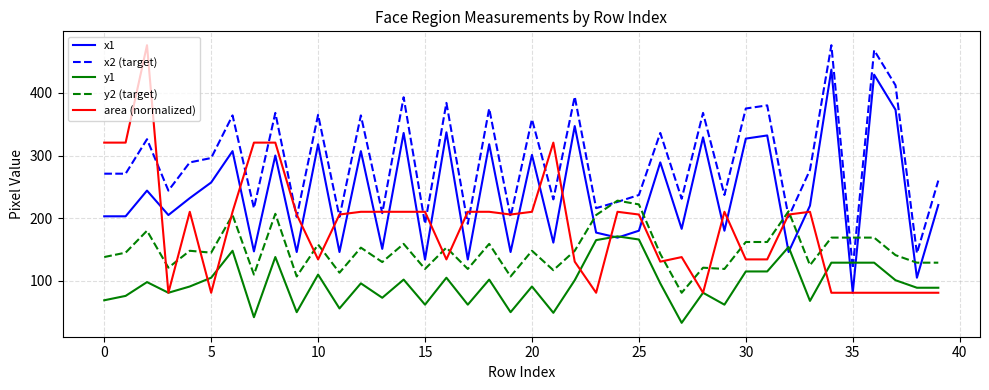

Which series has the largest range (max minus min)?

area (normalized)